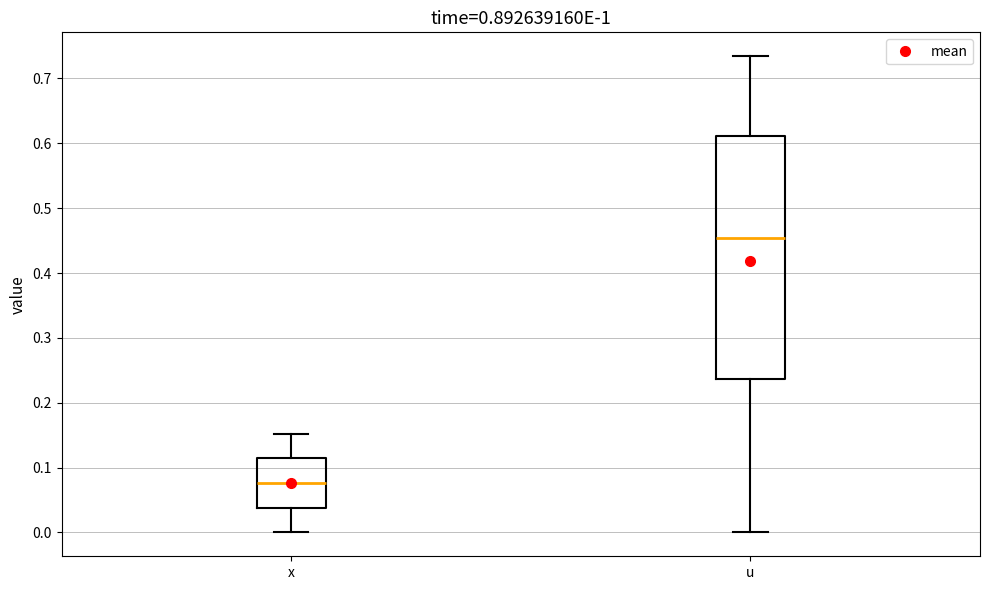

Which box has the lowest median line?

x